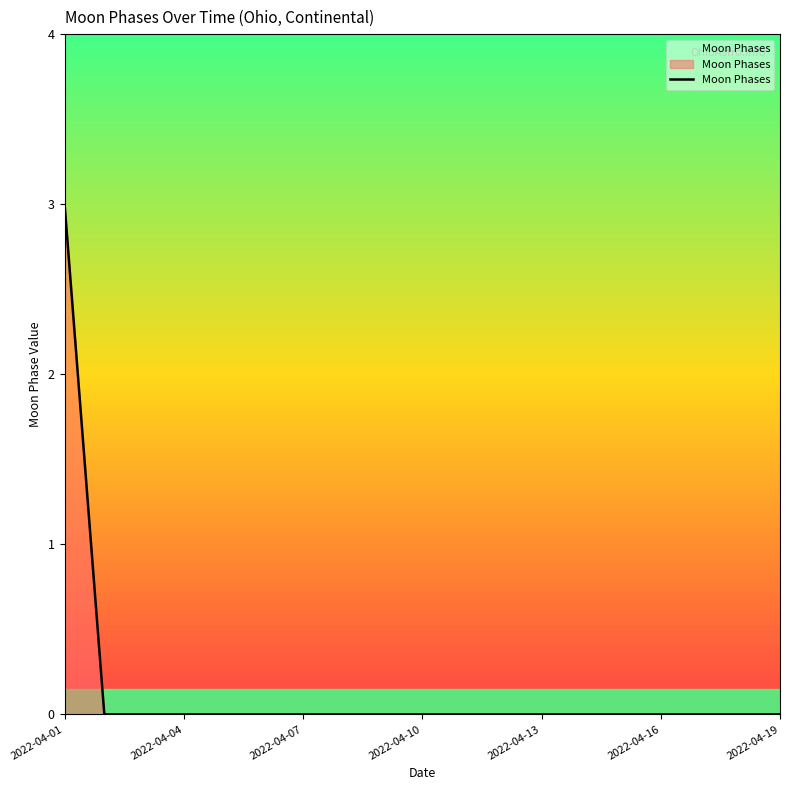

What is the difference between the maximum and minimum values?

3